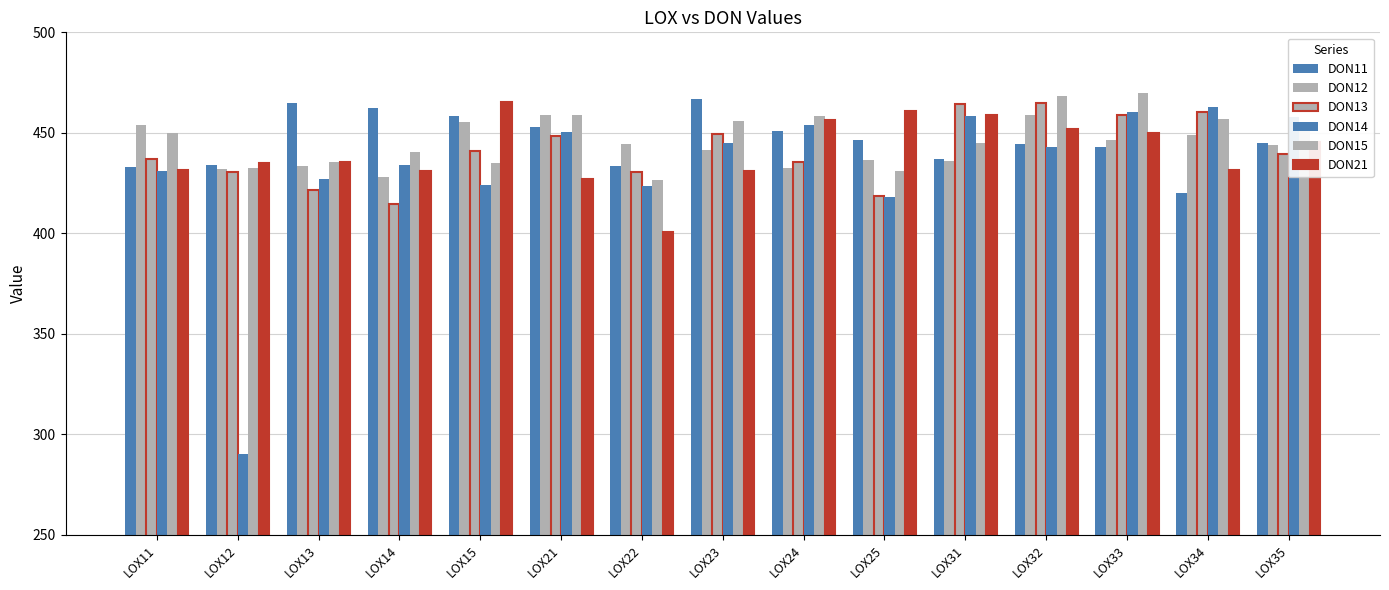

Which series has the widest spread of values?

DON14